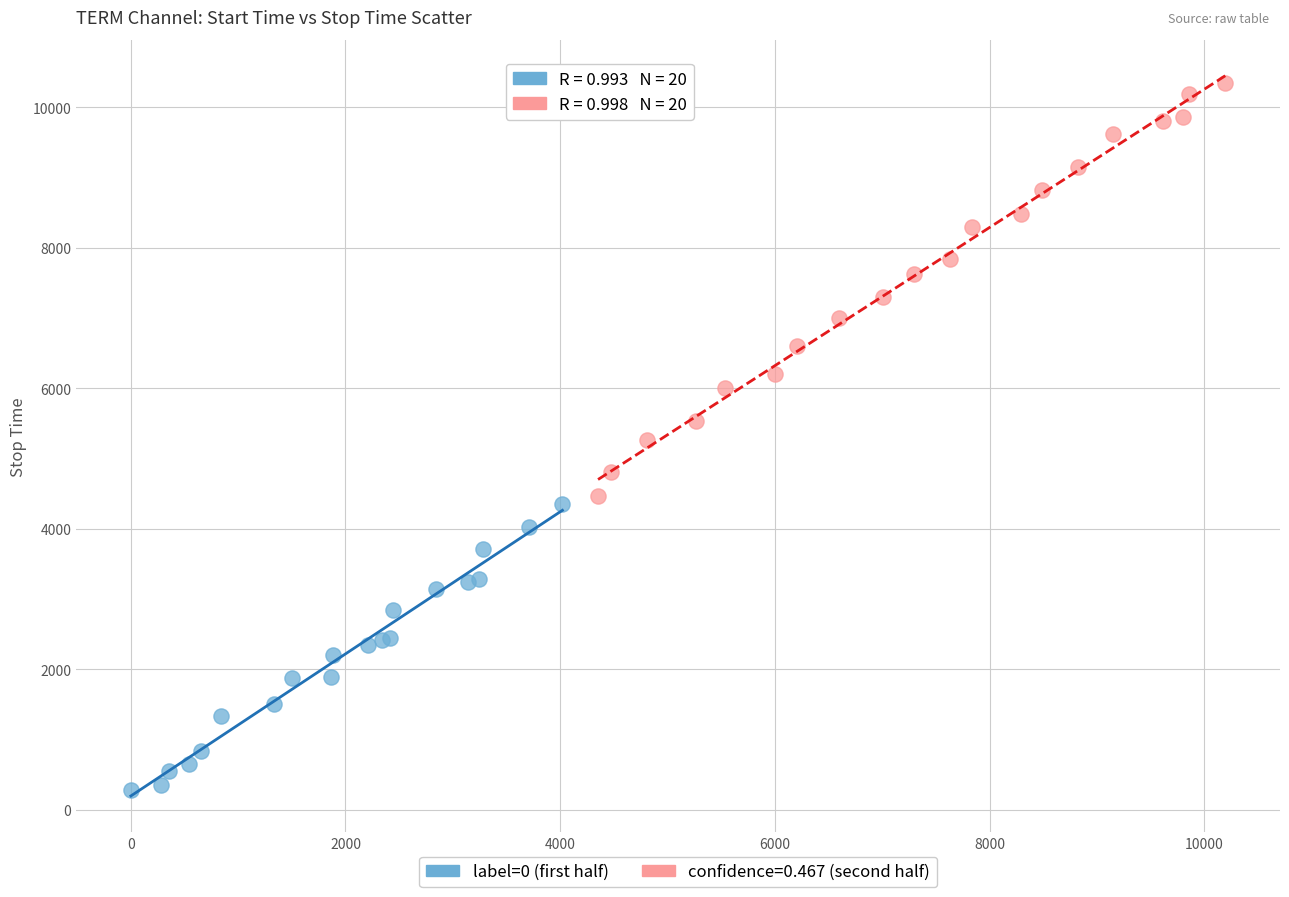

Which series contains the lowest Y value?

label=0 (first half)